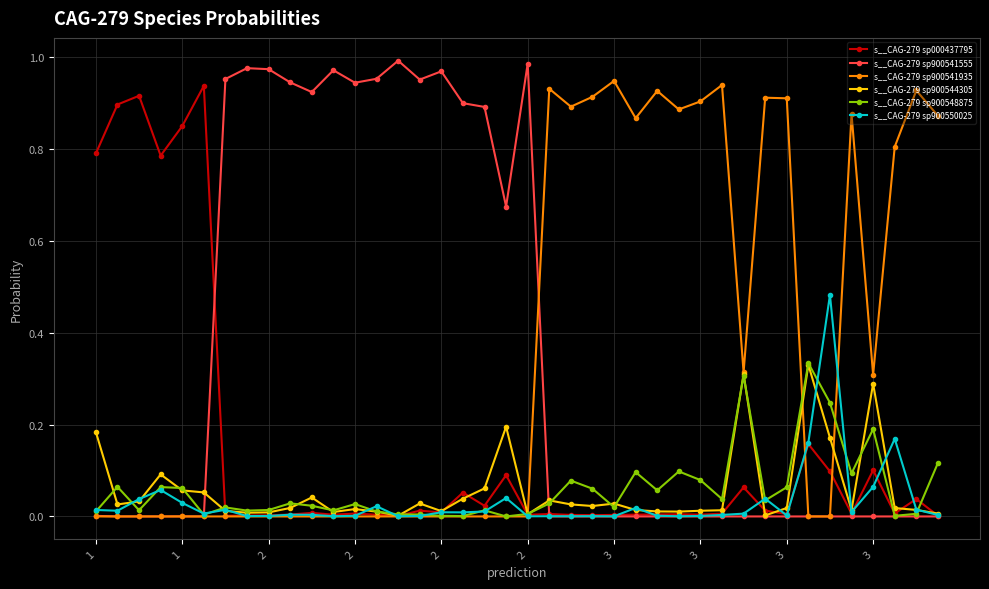

True or false: s__CAG-279 sp000437795 has more than 1 points higher than both neighbors.

True